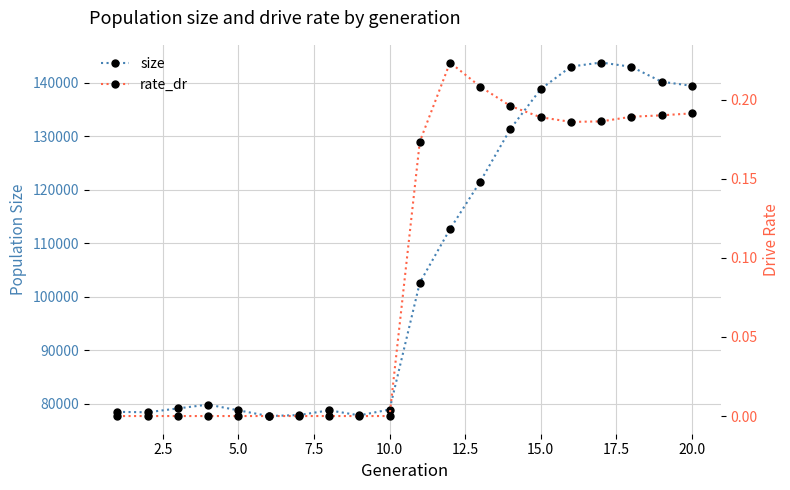

How many lines are shown in the chart?

2